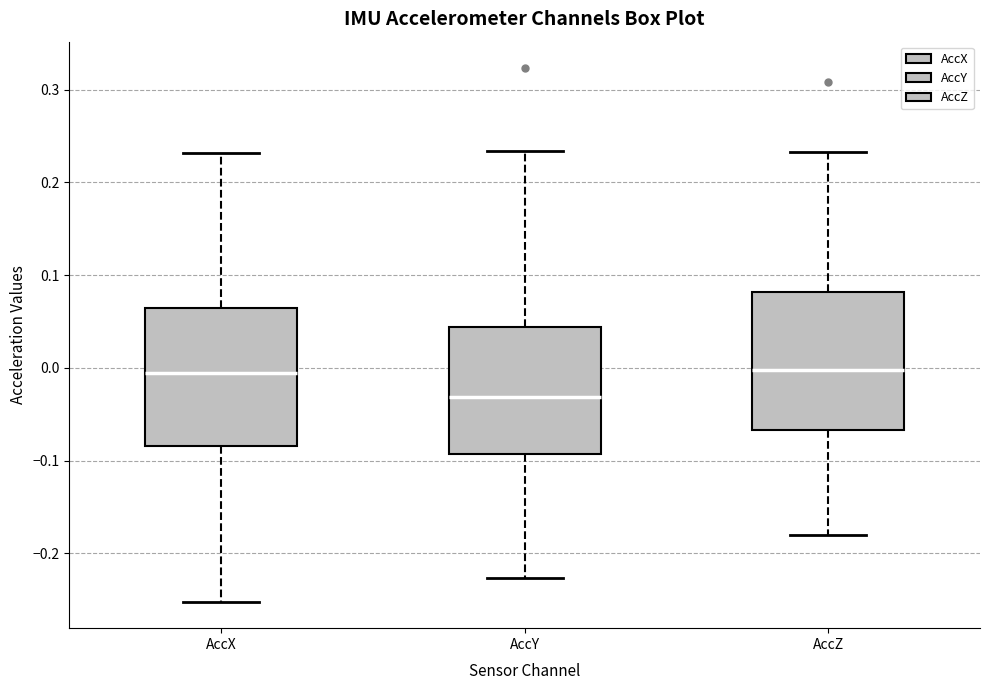

Reading left to right, transcribe this box plot: for each box, give where its median line is, the range the box spans, and where its two whiskers end, as read against the y-axis. The values are not printed on the chart, so give them approximately, as read against the axis.

AccX: median -0.01, box -0.08 to 0.06, whiskers -0.25 to 0.23
AccY: median -0.03, box -0.09 to 0.04, whiskers -0.23 to 0.23
AccZ: median 0.00, box -0.07 to 0.08, whiskers -0.18 to 0.23